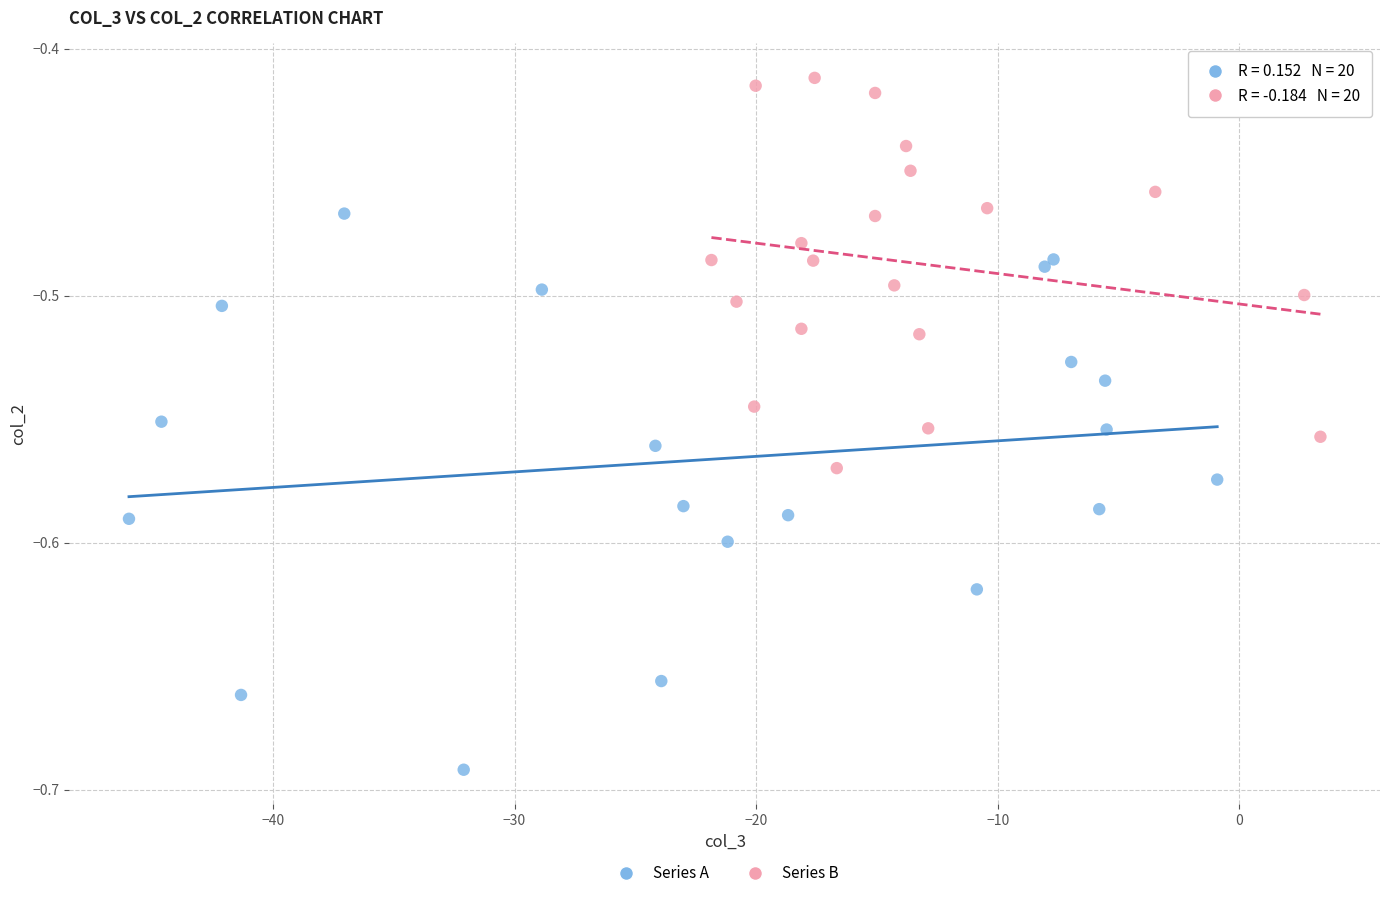

Which series reaches the maximum Y coordinate?

Series B